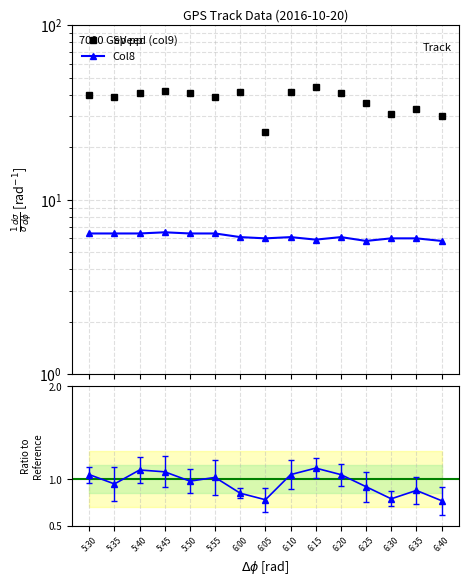

How many interior local peaks does the Col8 series have?

3